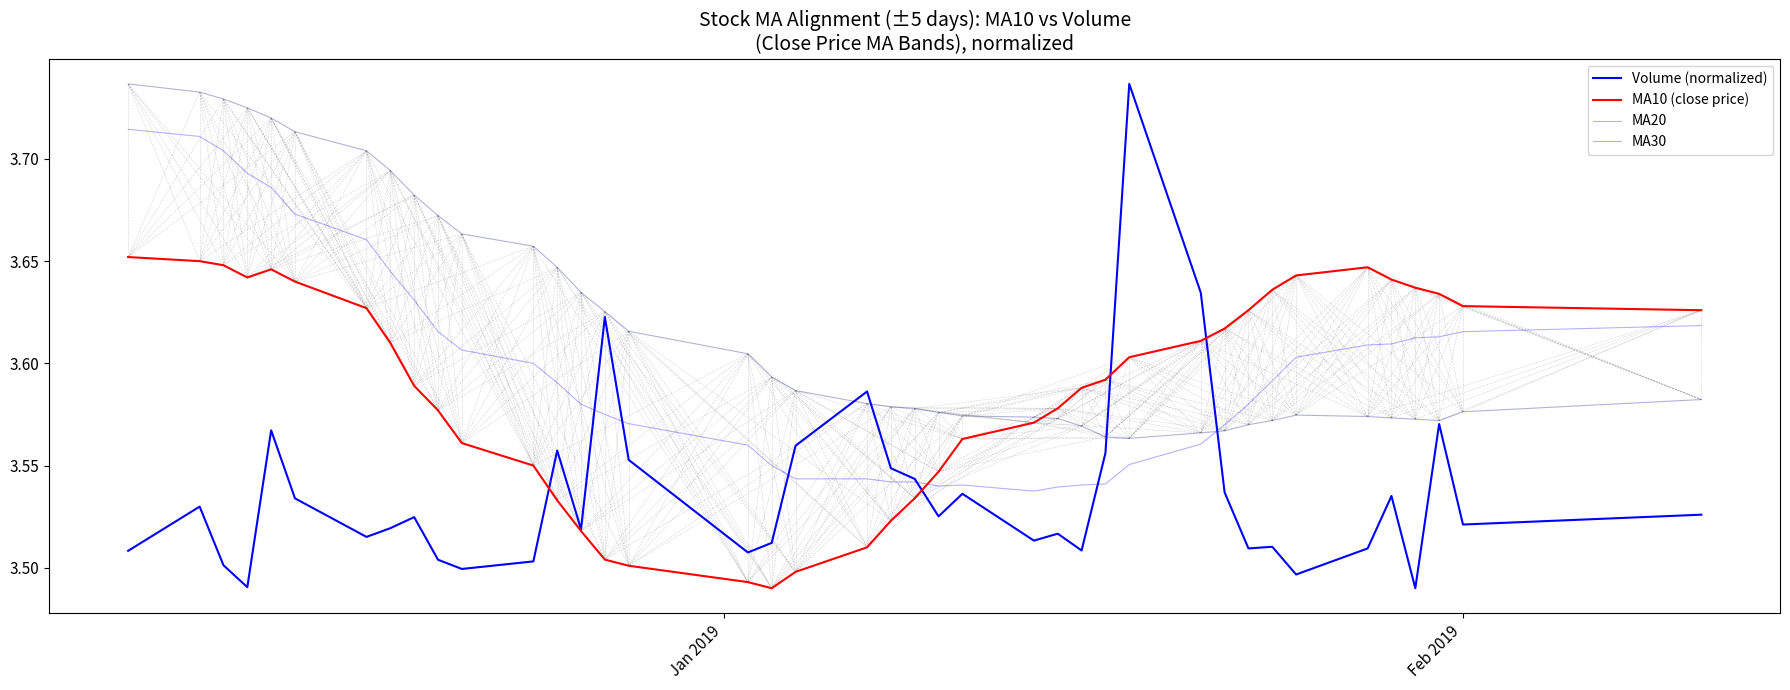

How many interior local valleys does the MA10 (close price) series have?

2